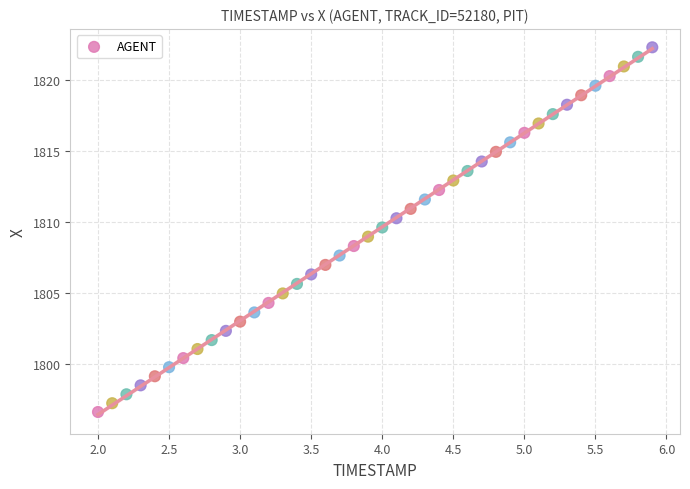

What is the range of X values (max minus min)?

3.9